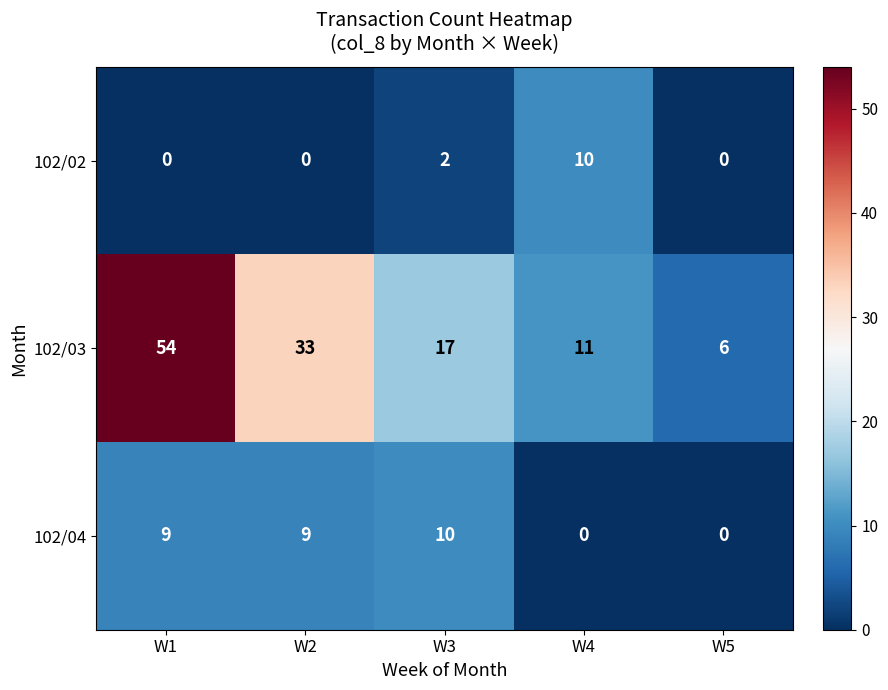

What is the highest value of the 102/04 series?

10